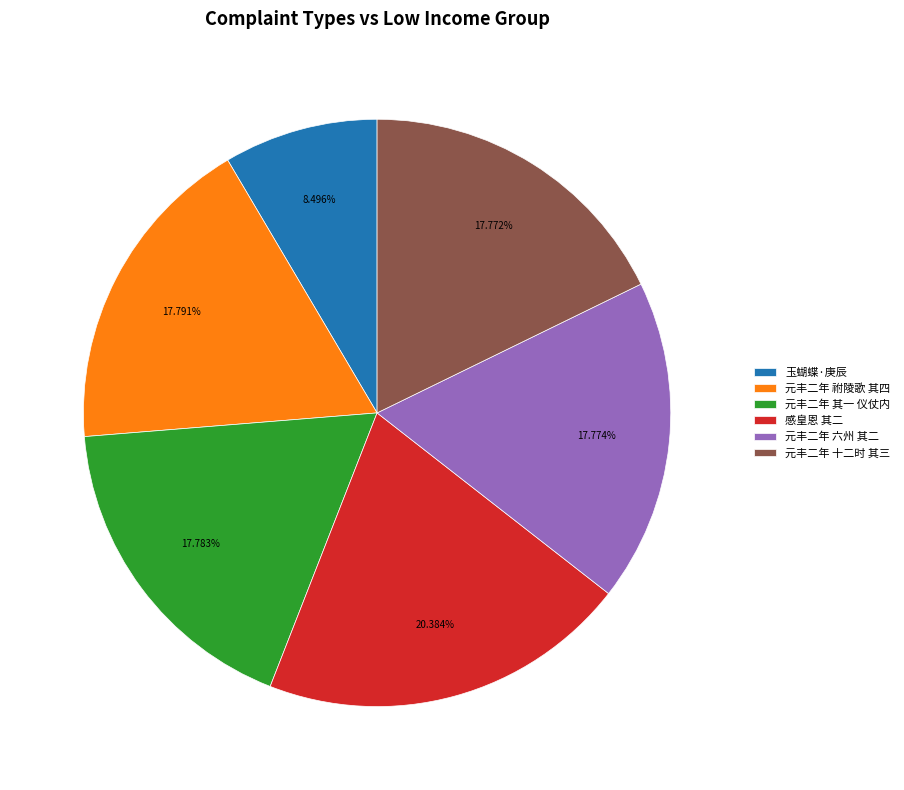

What is the ratio of the value at 玉蝴蝶·庚辰 to the value at 元丰二年 其一 仪仗内?

0.5